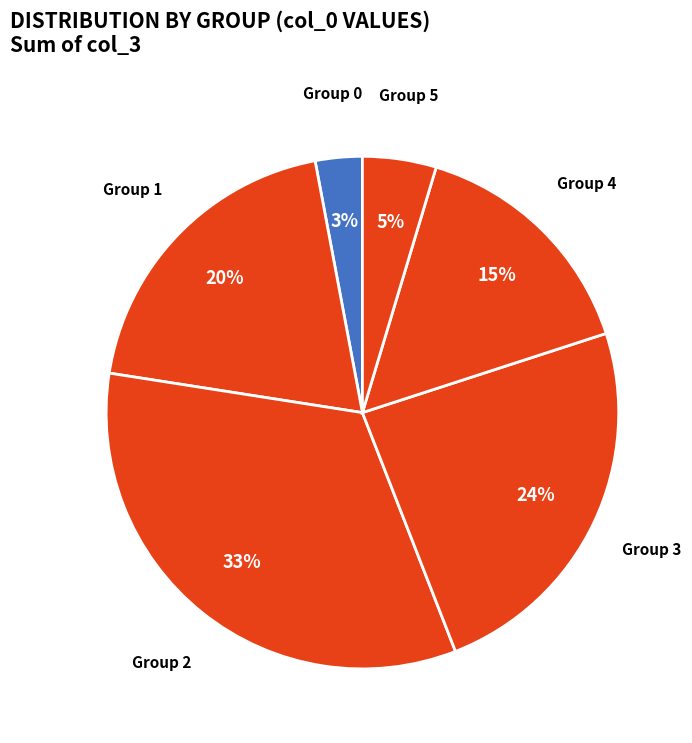

Approximately how many times larger is the value at Group 4 compared to Group 1?

0.8